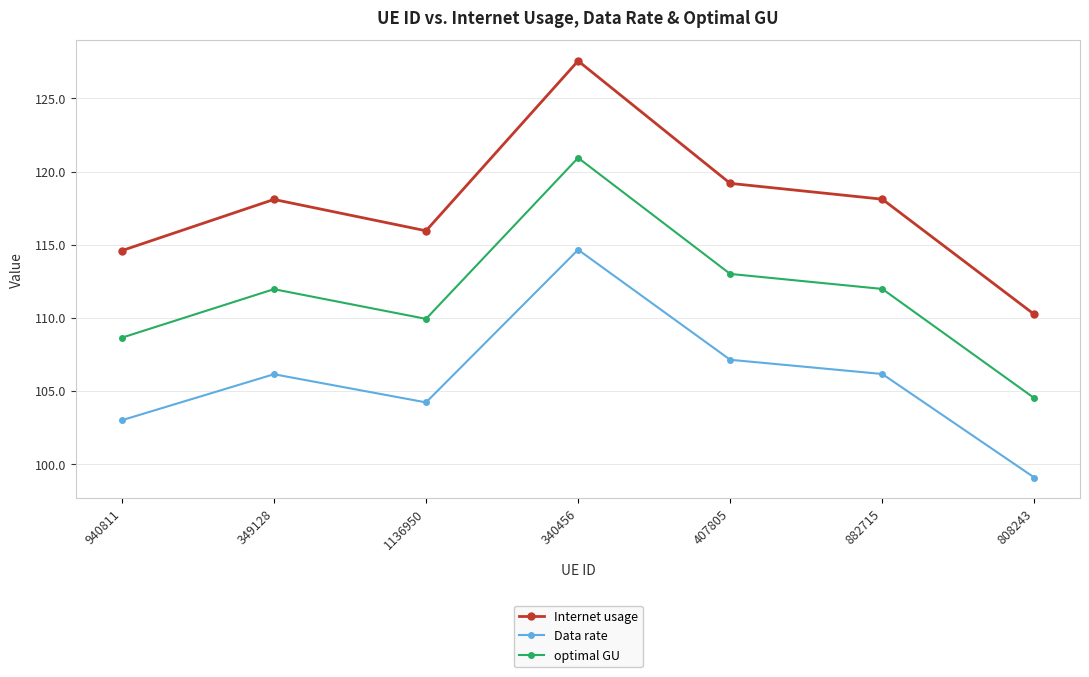

Does the chart have visible grid lines?

Yes